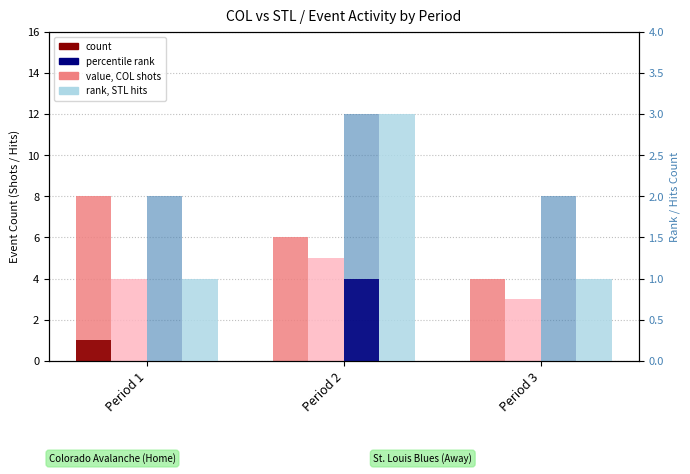

What is the highest value of the shots, STL (value) series?

5